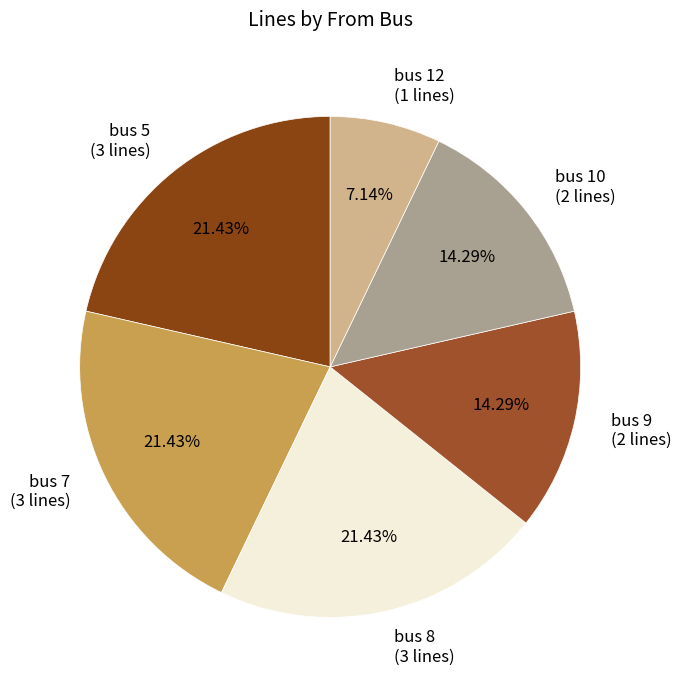

What is the ratio of the value at bus 8 to the value at bus 7?

1.0